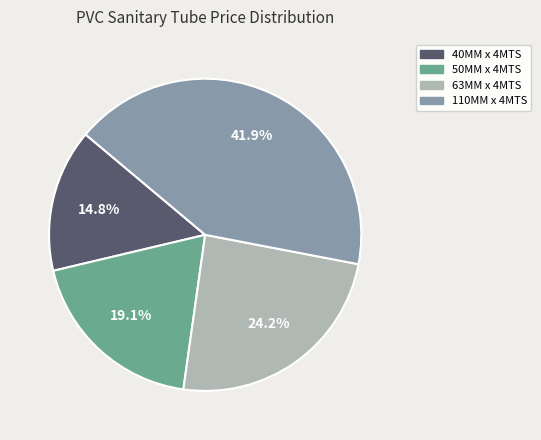

Is there any slice that represents more than half of the pie?

No